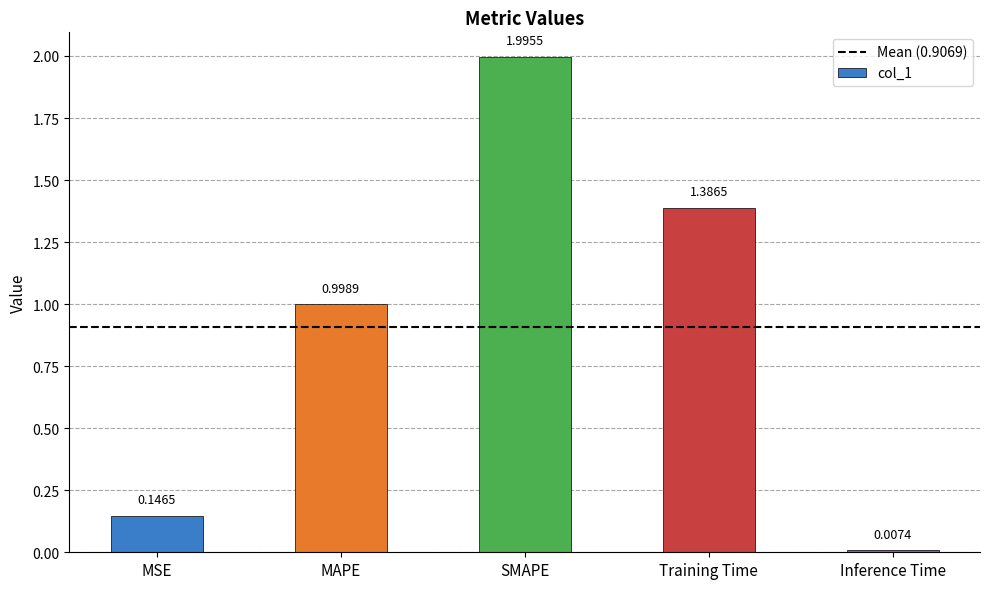

What is the difference between the maximum and minimum values?

2.0